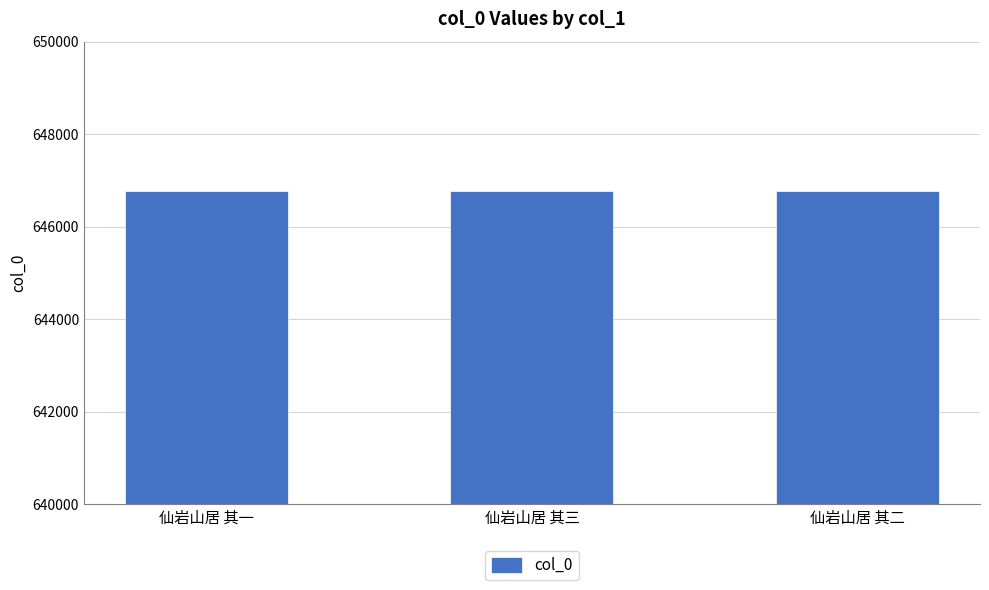

What is the value of the 3rd bar from the left?

646765